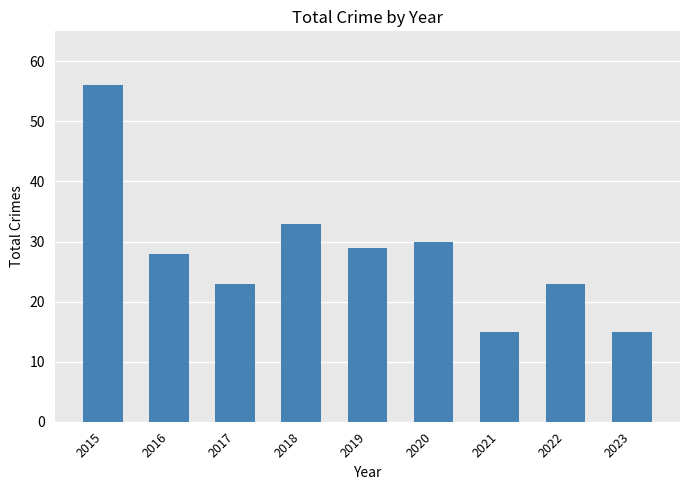

What is the ratio of the value at 2021 to the value at 2017?

0.7